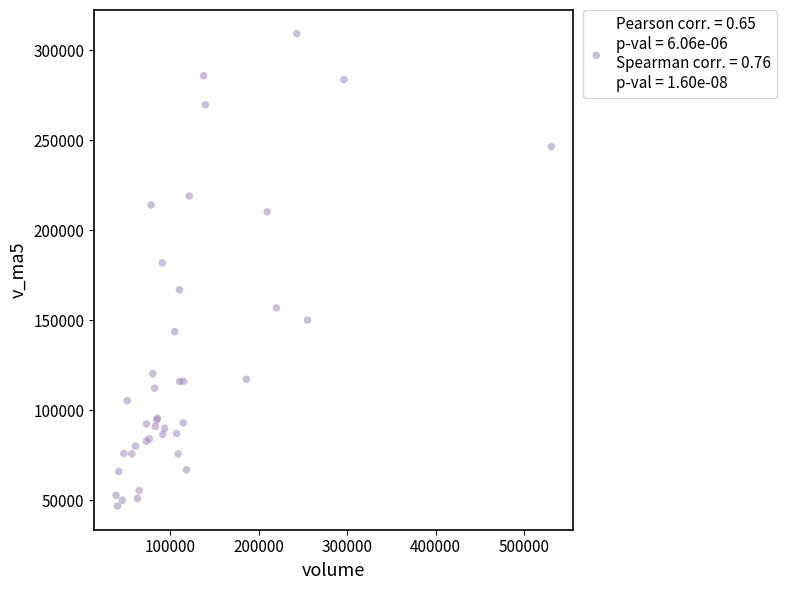

What Y value in the scatter plot is closest to 177941?

181818.9